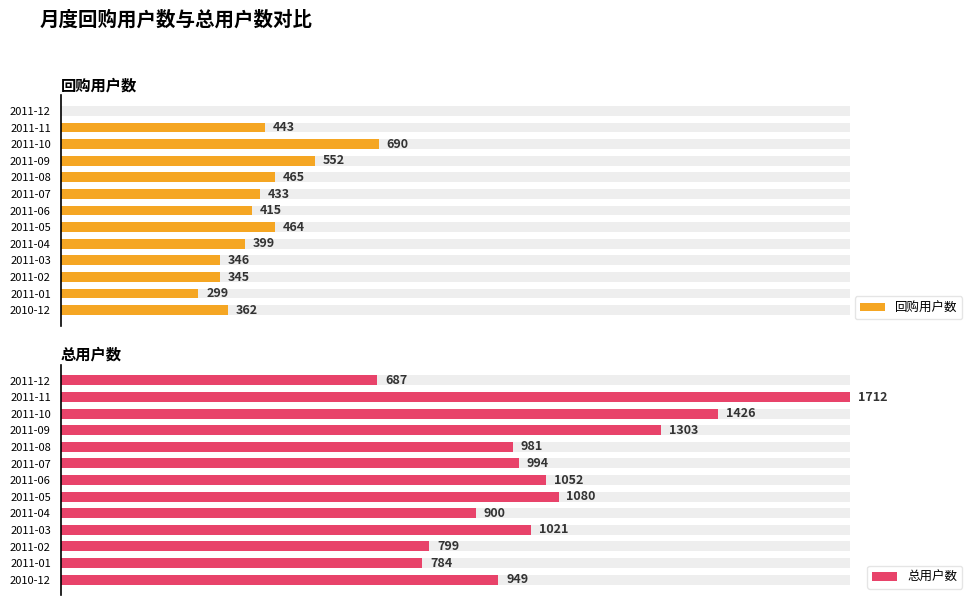

What is the maximum value shown in the chart?

1712